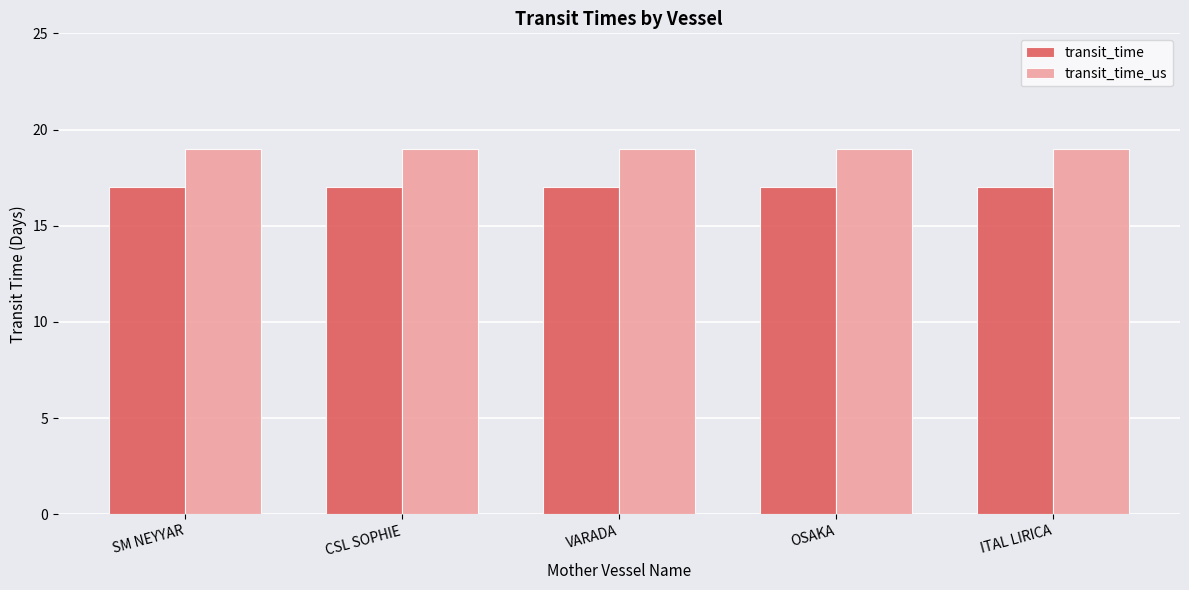

What is the approximate value of transit_time_us at ITAL LIRICA?

19